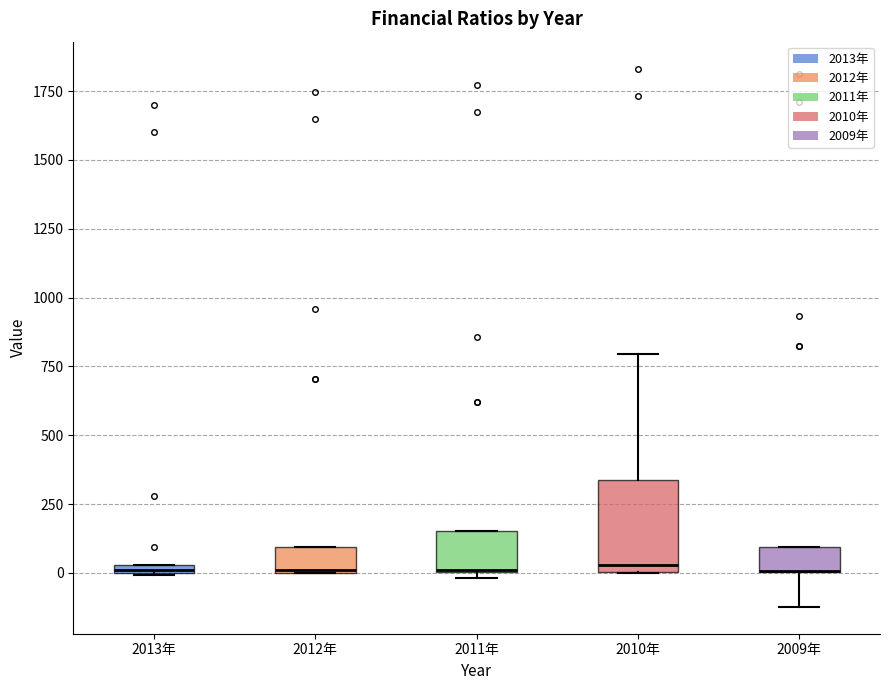

Which box is the tallest, from its lower edge to its upper edge?

2010年